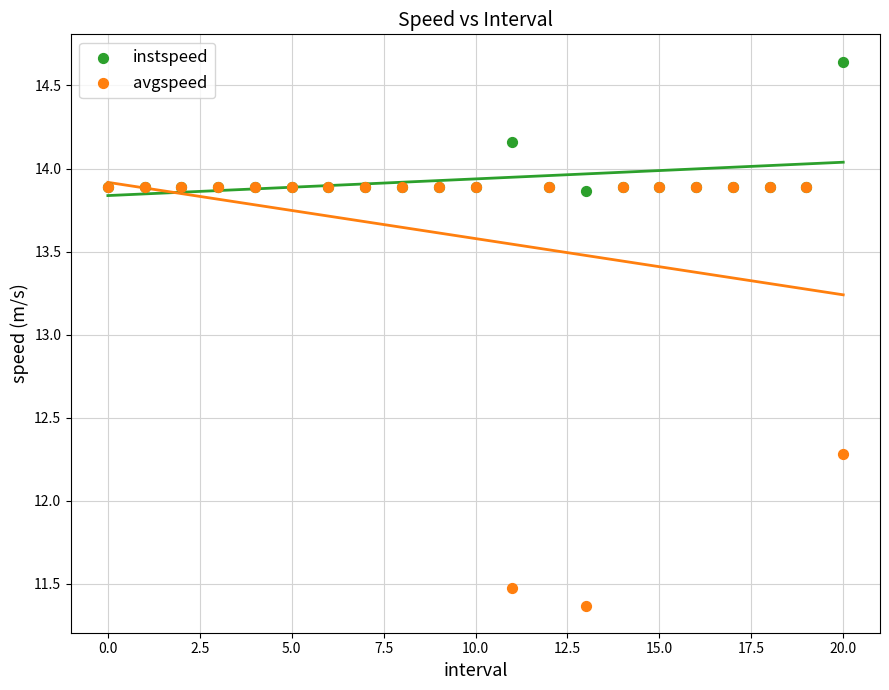

Across all series, what Y value is closest to 13?

12.3